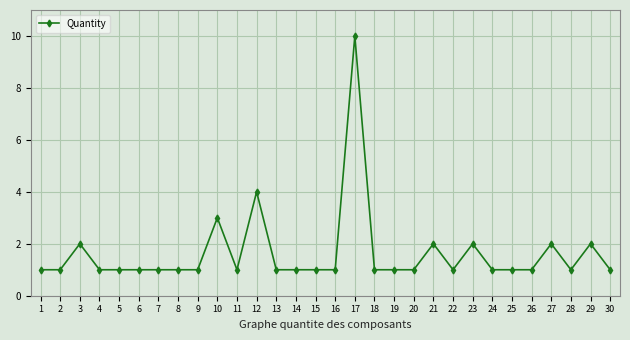

What is the value of the 16th point from the left?

1